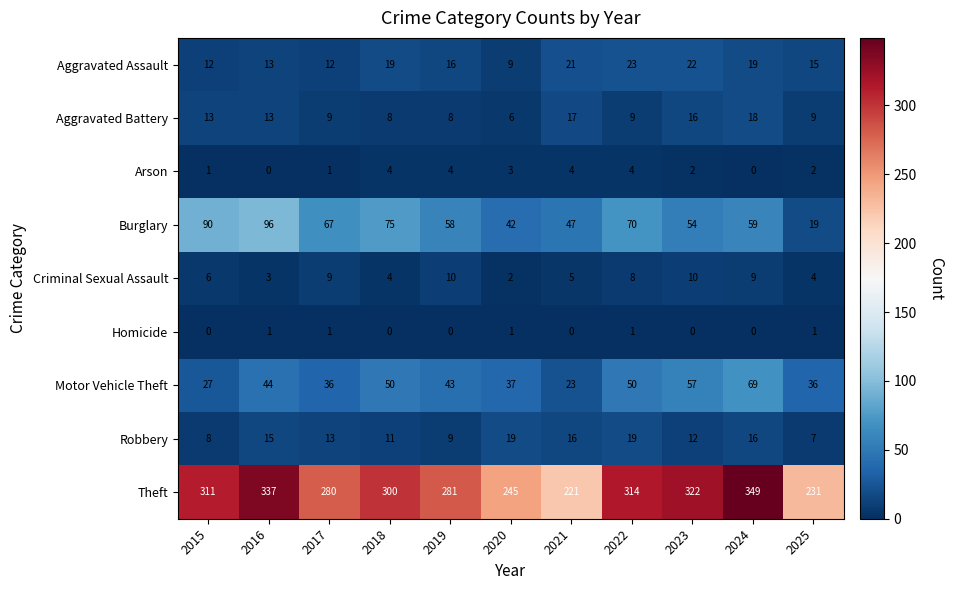

Which category has the lowest value in the Aggravated Assault series?

2020